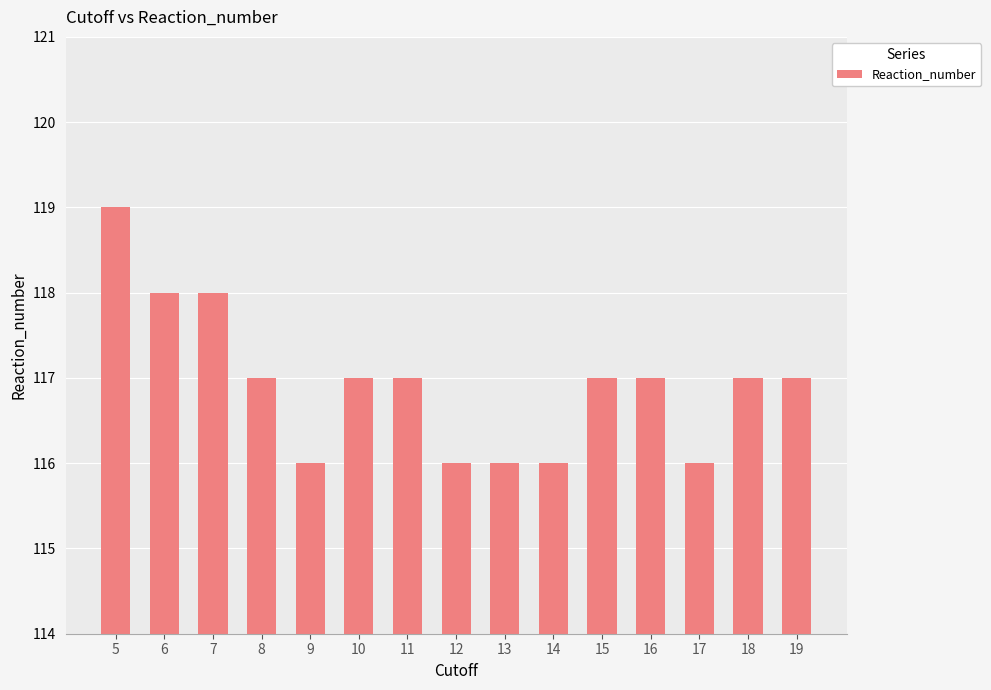

Read the value at 5.

119